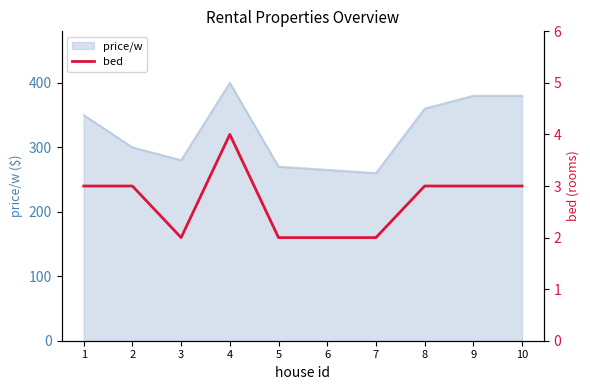

Which category has the lowest value across all series?

3